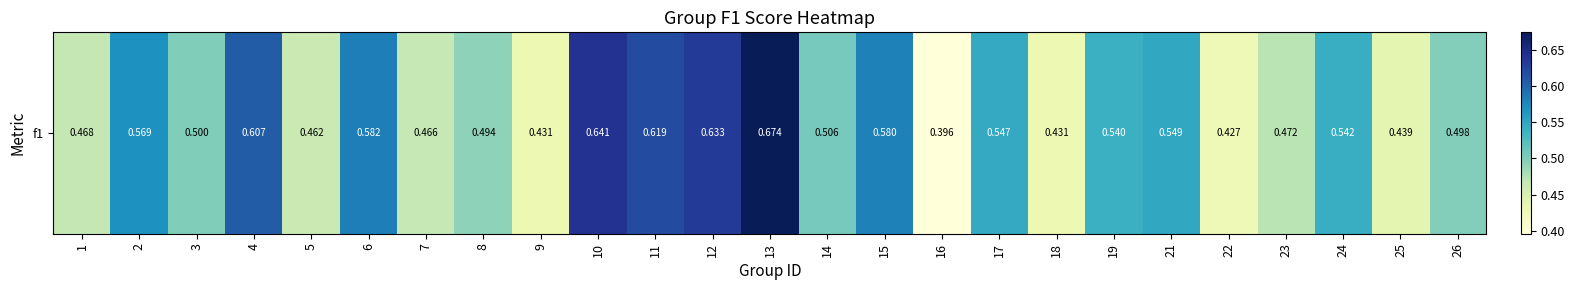

Count the number of data series in this chart.

1